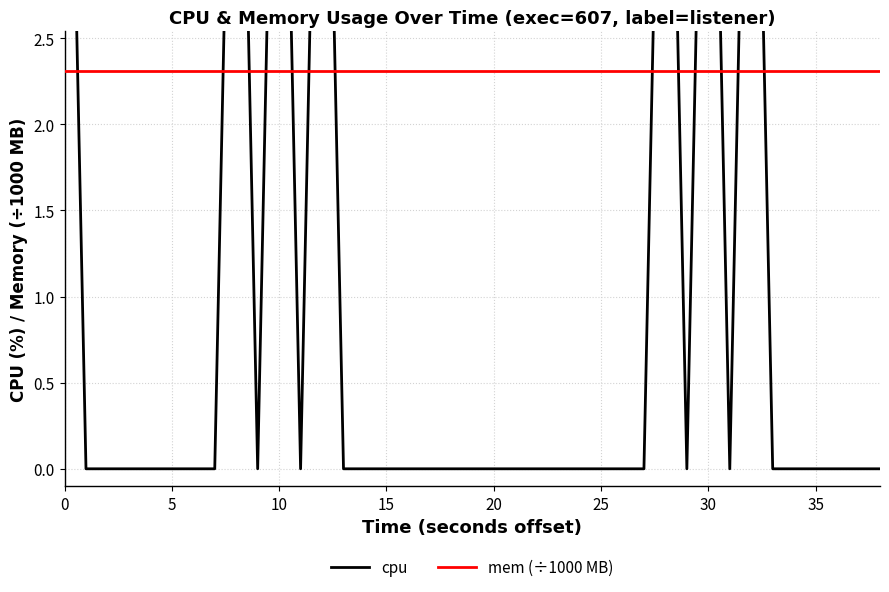

What is the label of the 36th point from the right?

15